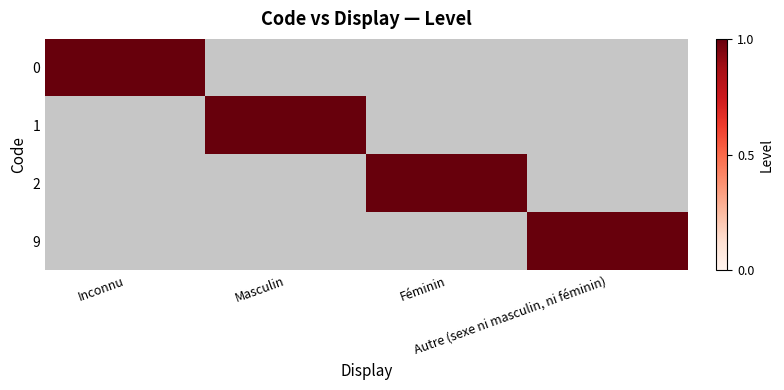

What is the difference between the maximum and minimum values in the 0 series?

1